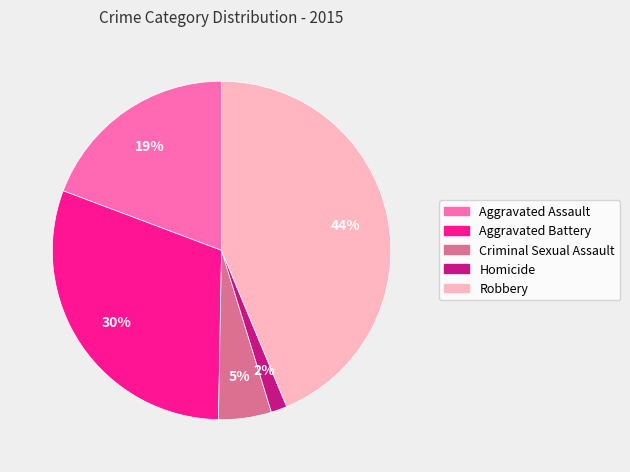

Is the sum of Robbery and Criminal Sexual Assault greater than half?

No